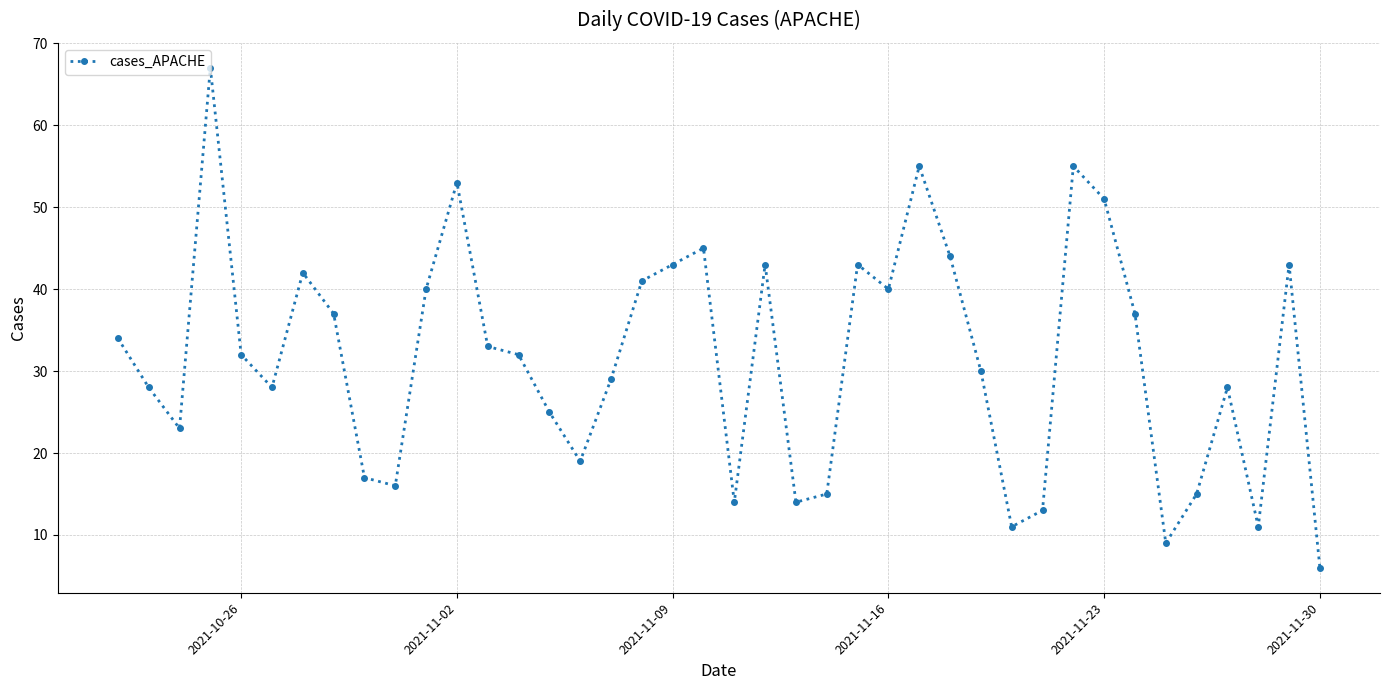

What is the value of the 23rd point from the left?

14